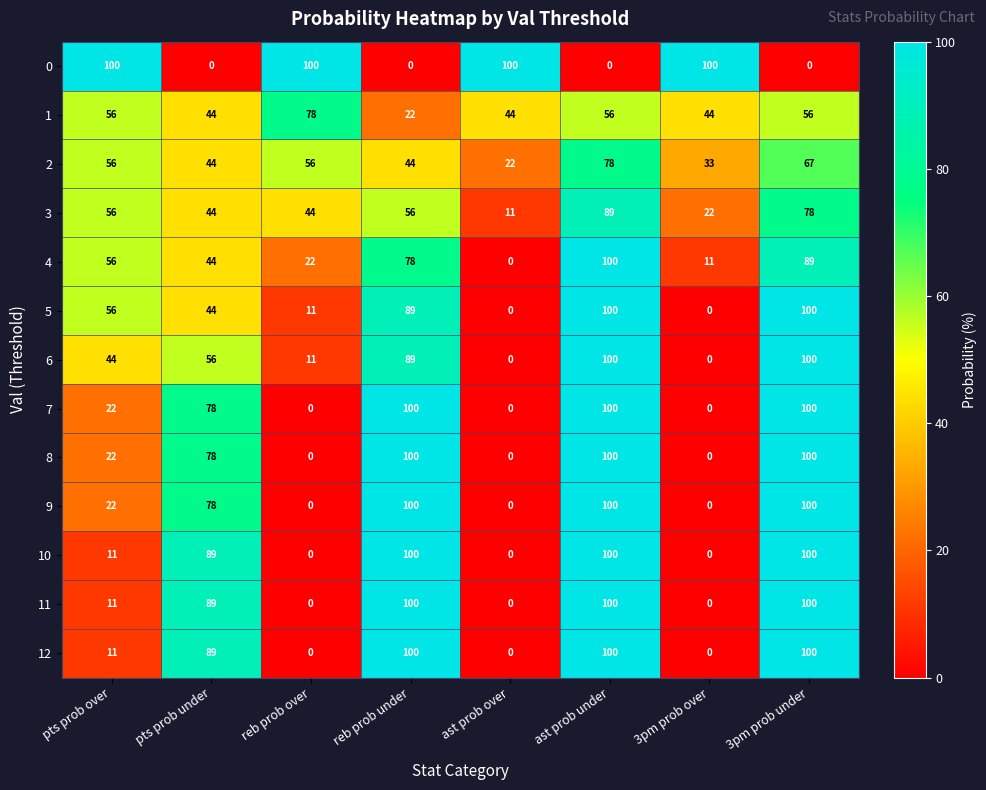

Between pts prob over and reb prob under, which series saw the biggest shift?

0